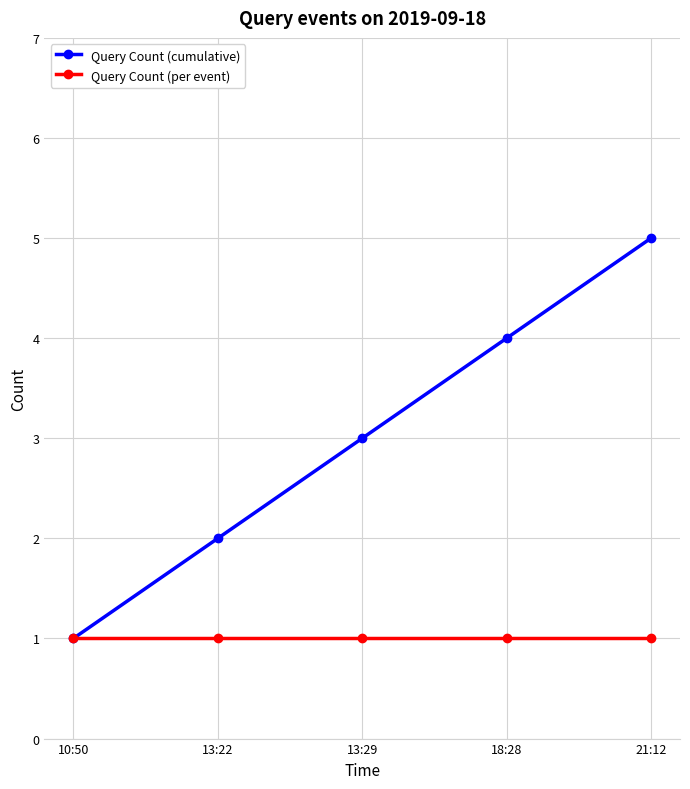

True or false: Query Count (per event) has a value of 1 at 18:28.

True